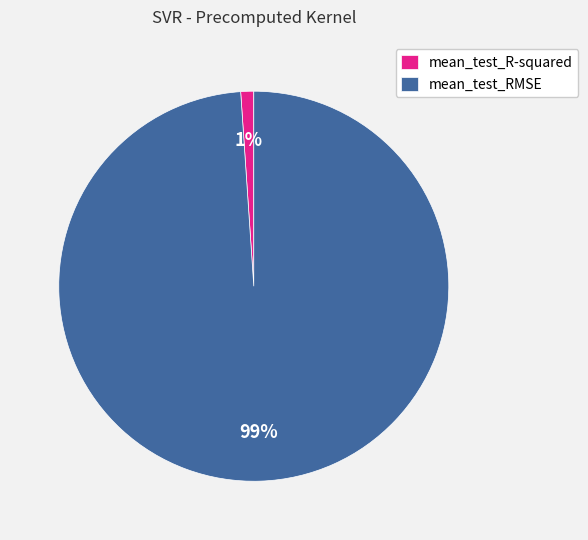

Is it true that mean_test_R-squared is 1% of the pie?

True